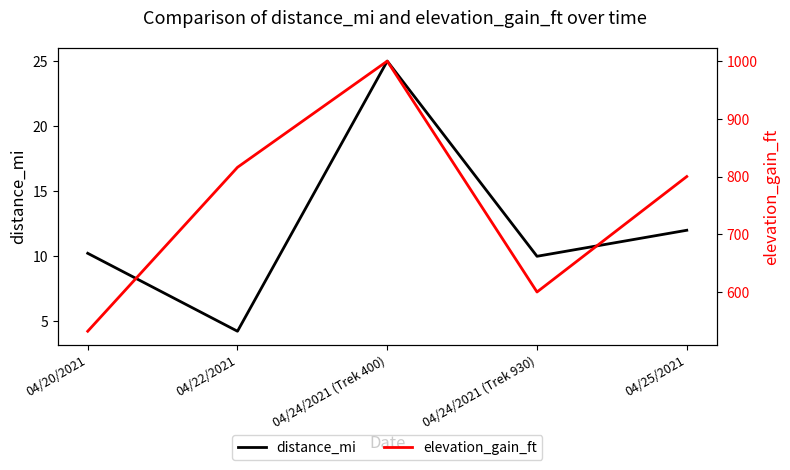

What is the difference between the elevation_gain_ft values at 04/25/2021 and 04/22/2021?

16.0